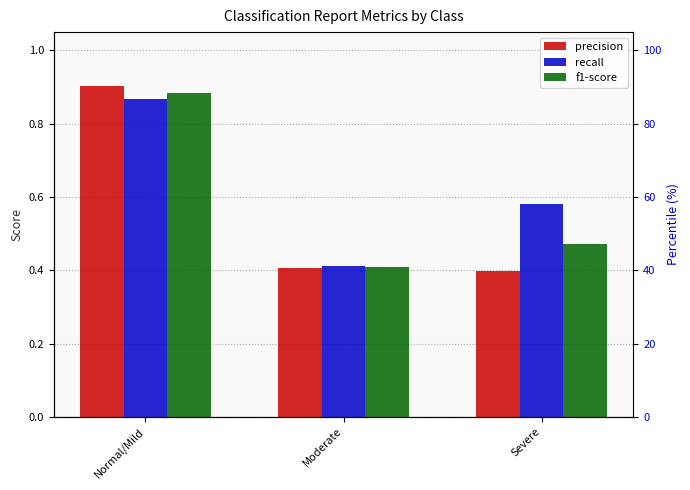

Reading left to right, what are all the values shown in this chart?

precision: Normal/Mild=0.9	Moderate=0.4	Severe=0.4
recall: Normal/Mild=0.9	Moderate=0.4	Severe=0.6
f1-score: Normal/Mild=0.9	Moderate=0.4	Severe=0.5